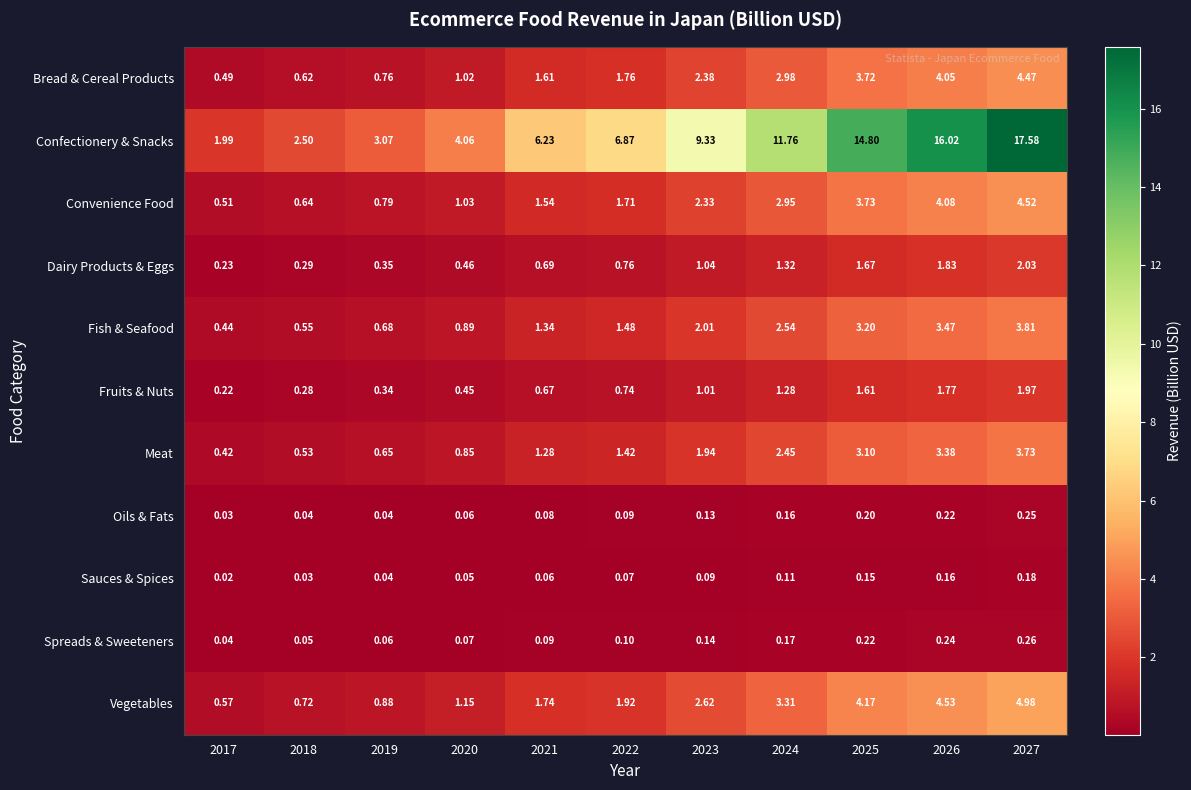

At which category is the sum across all series the highest?

2027